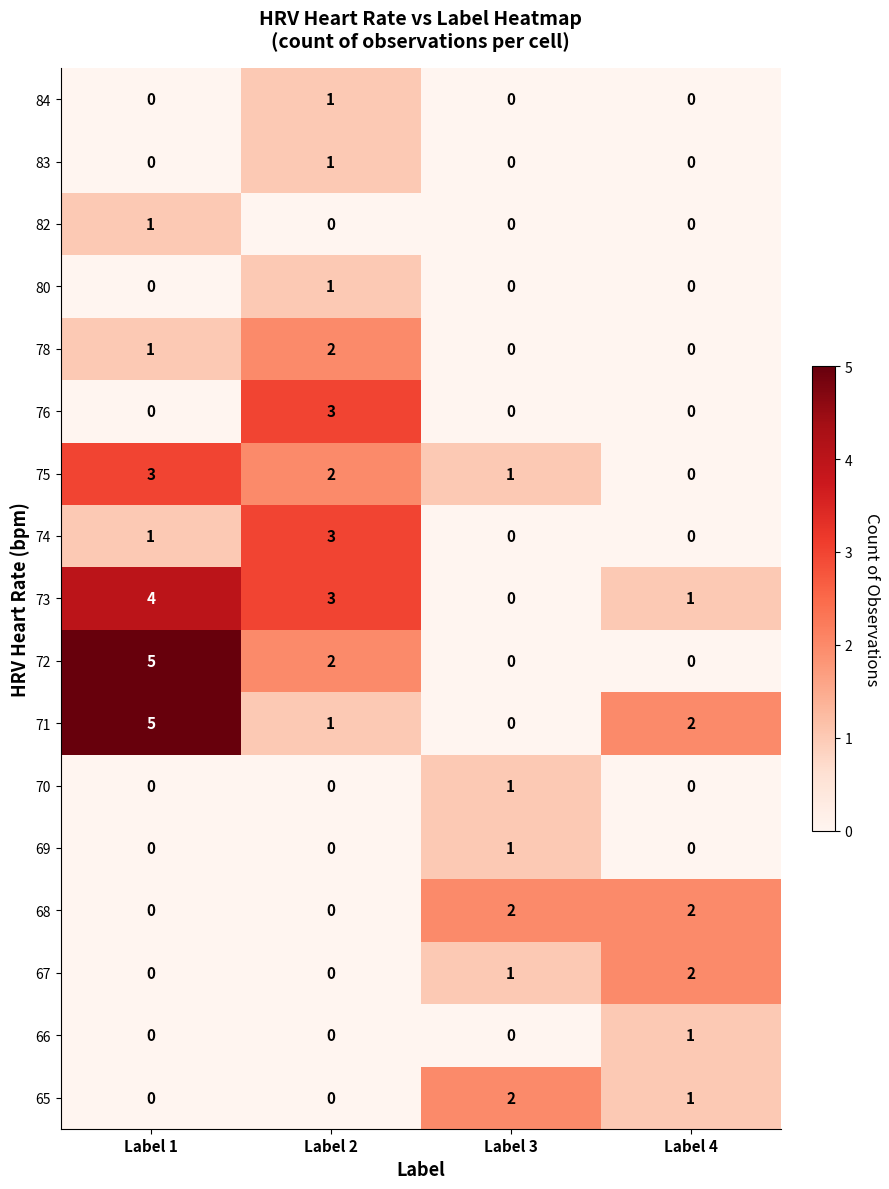

True or false: 82 has a value of 0 at Label 4.

True